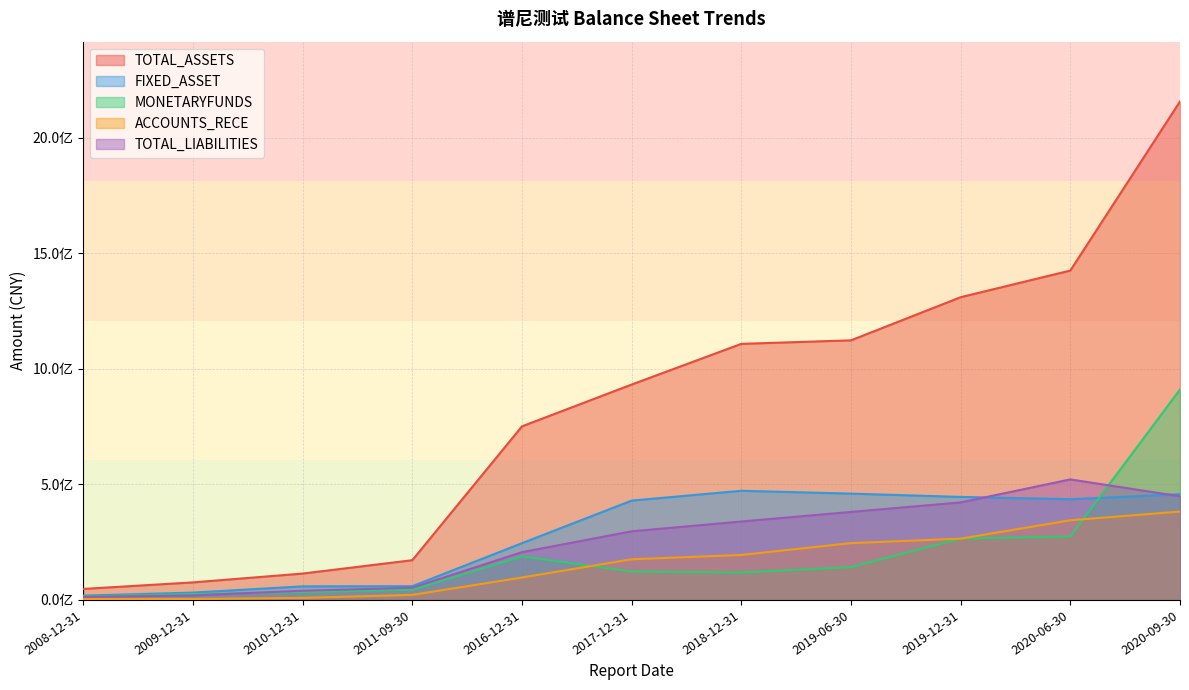

What is the value of the TOTAL_ASSETS point at the 10th from the left?

1425627826.7